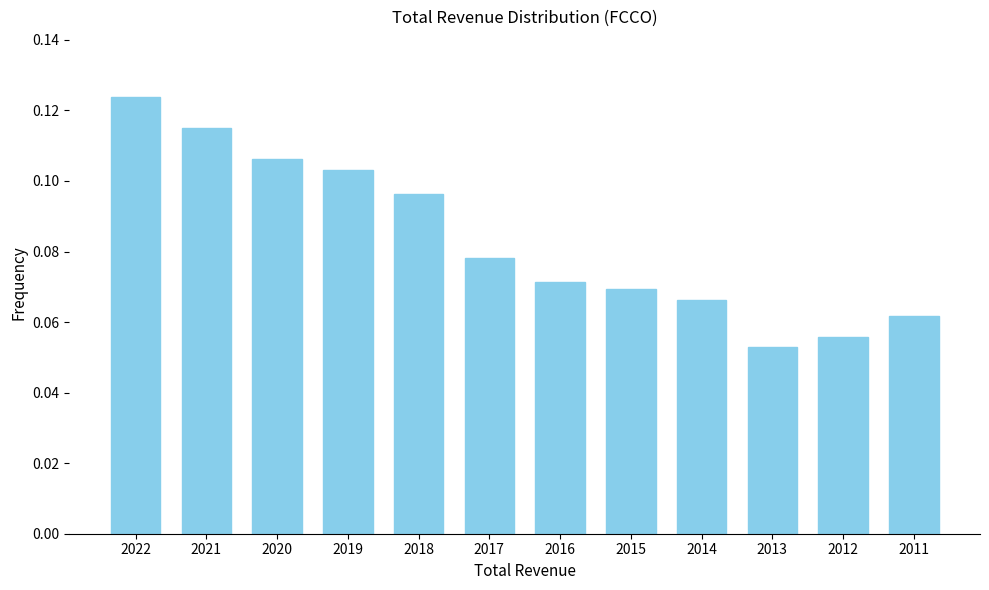

Count the values in the range 0 to 1.

12